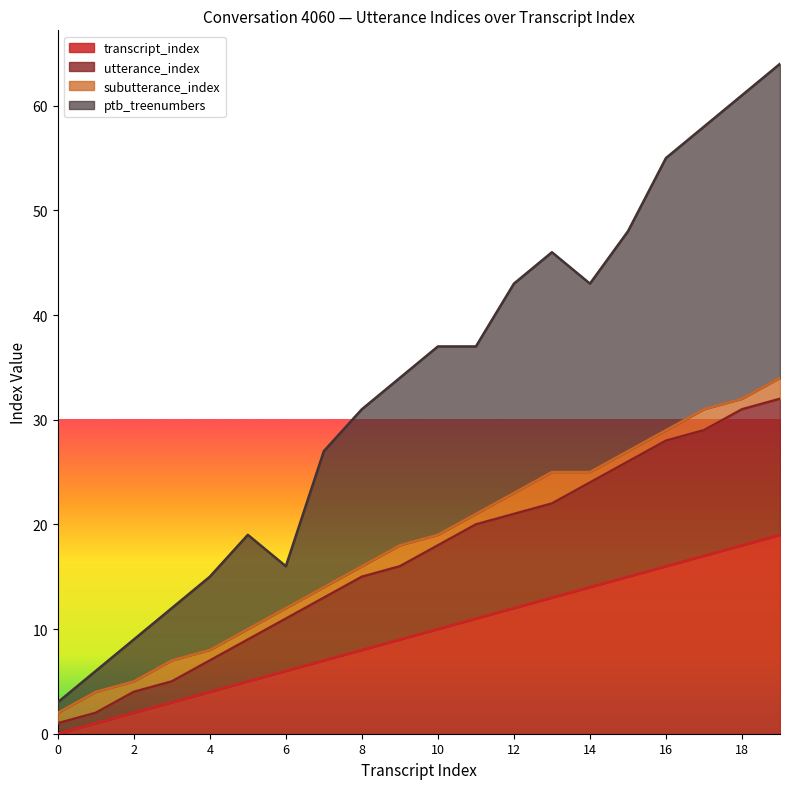

True or false: transcript_index has a value of 1 at 1.

True